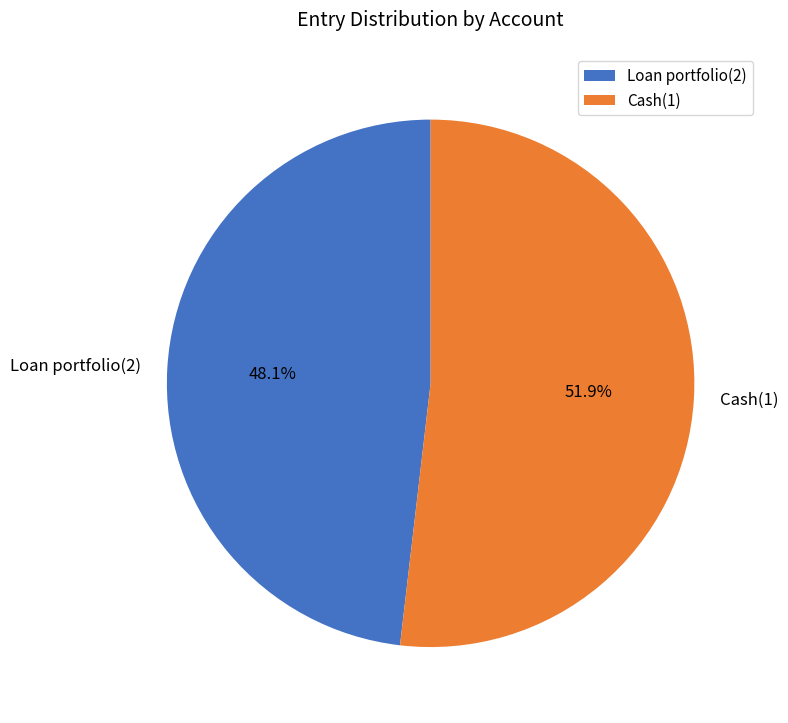

How many slices are in this pie chart?

2